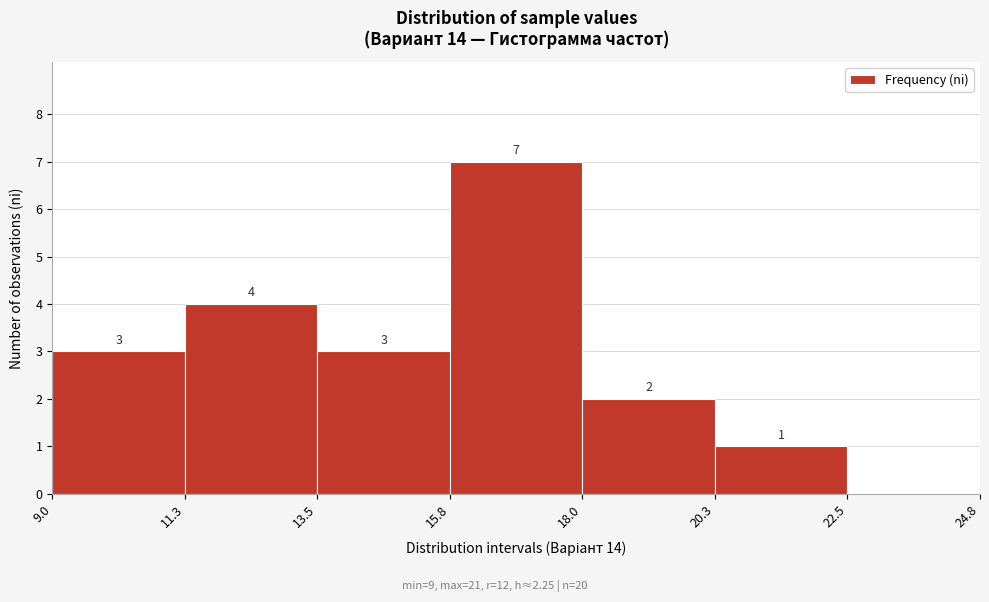

Over which range of the x-axis is the bar tallest?

15.8 to 18.0